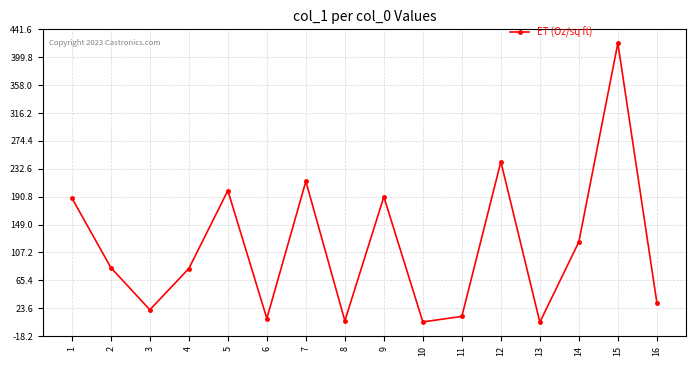

Does the chart have visible grid lines?

Yes